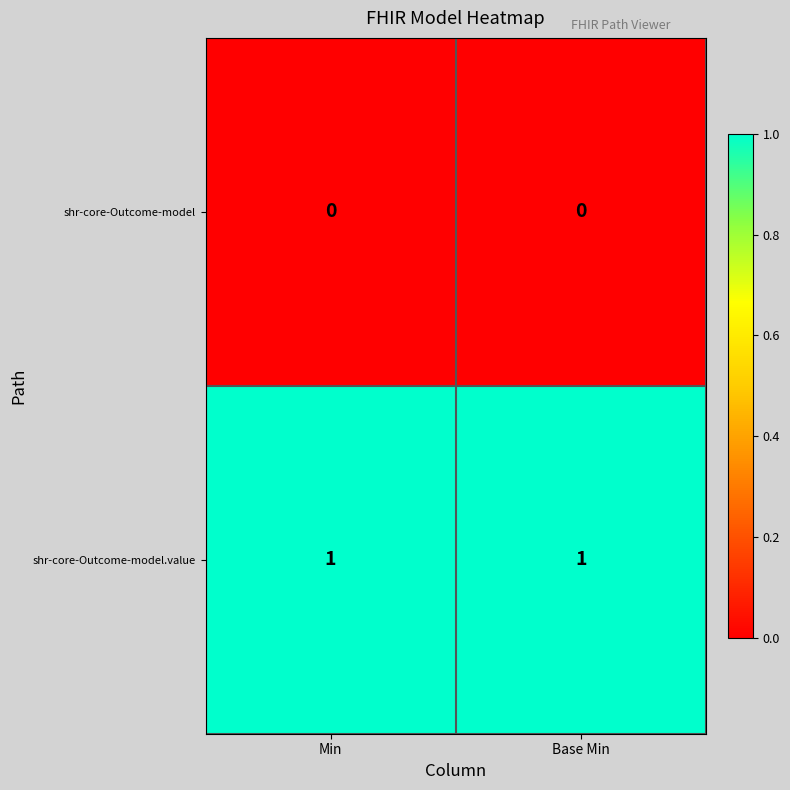

How many data points does each series have?

2